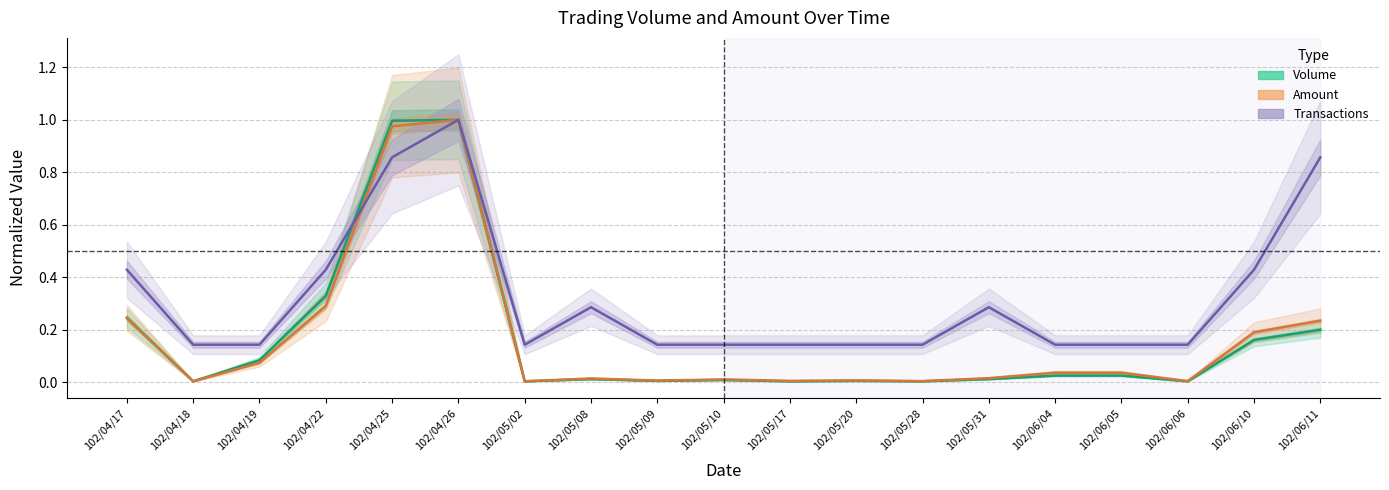

Which series has the largest total across all categories?

Transactions